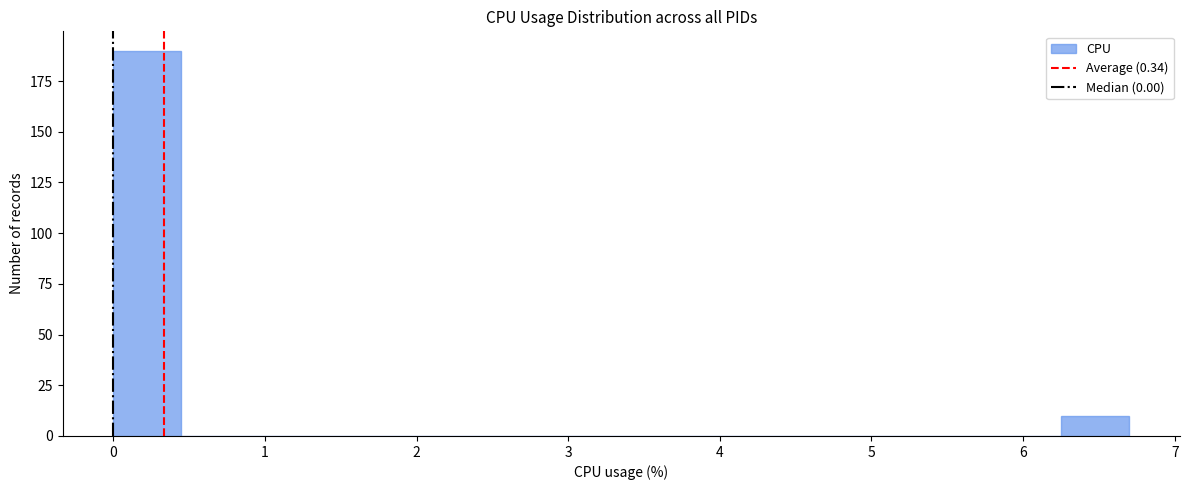

What is the height of the bar covering 6.3 to 6.7 on the x-axis? Neither the bar edges nor the heights are printed on the chart, so give them approximately, as read against the axes.

10